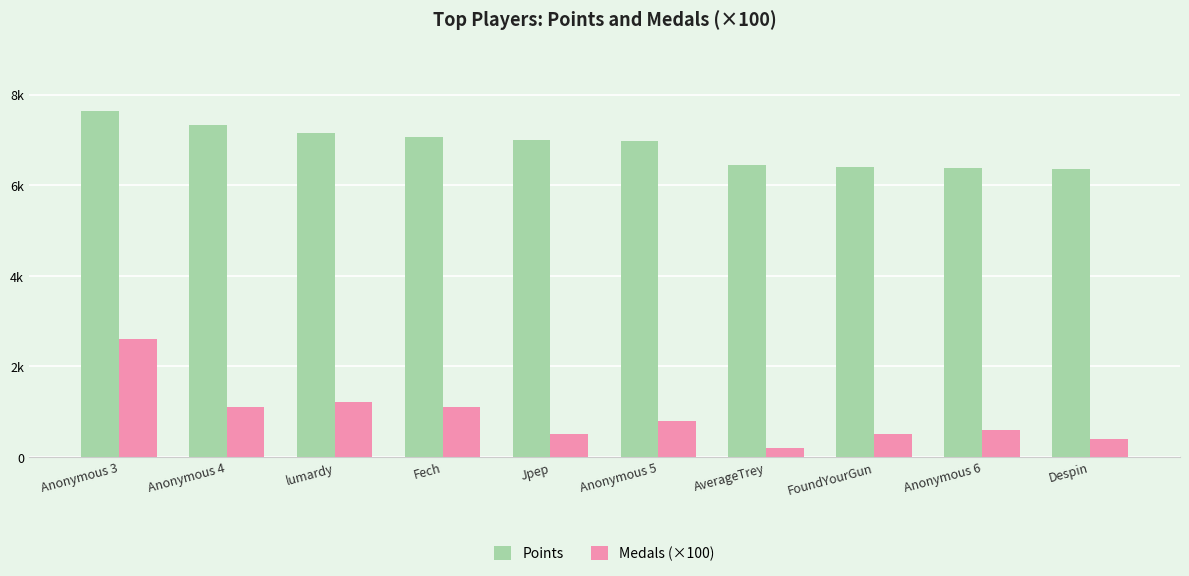

At which category does the chart reach its minimum across all series?

AverageTrey